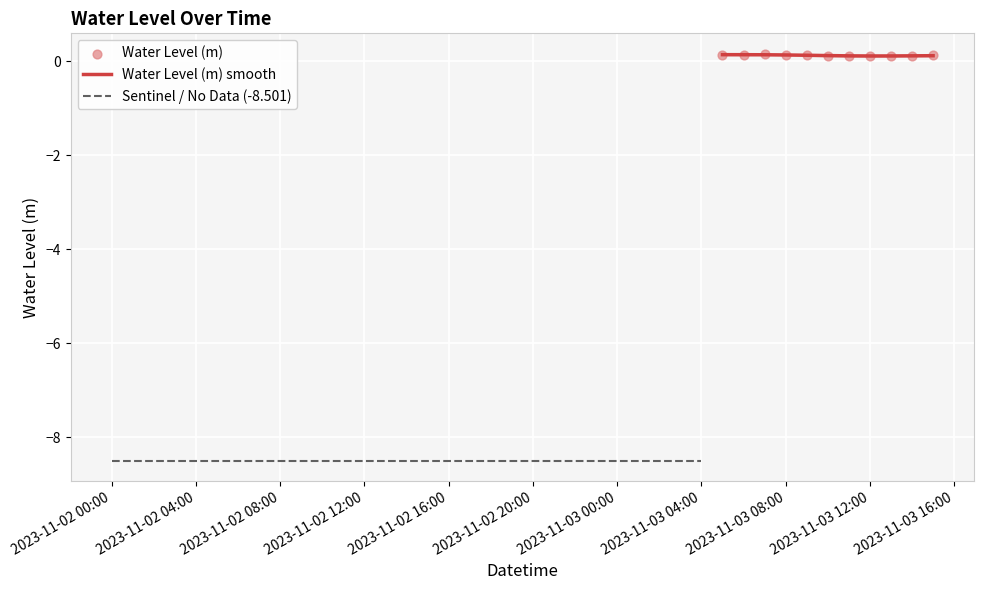

Between 2023-11-03 06:00:00 and 2023-11-03 14:00:00, which is larger?

2023-11-03 06:00:00